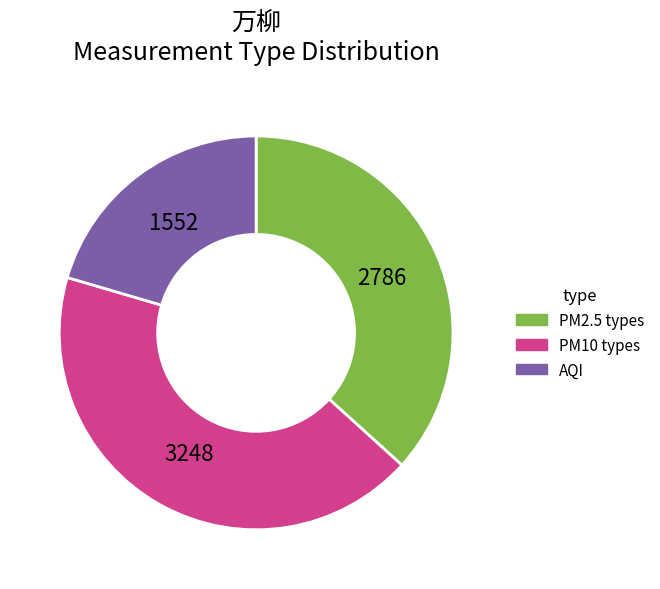

Is the sum of PM2.5 types and AQI greater than half?

Yes